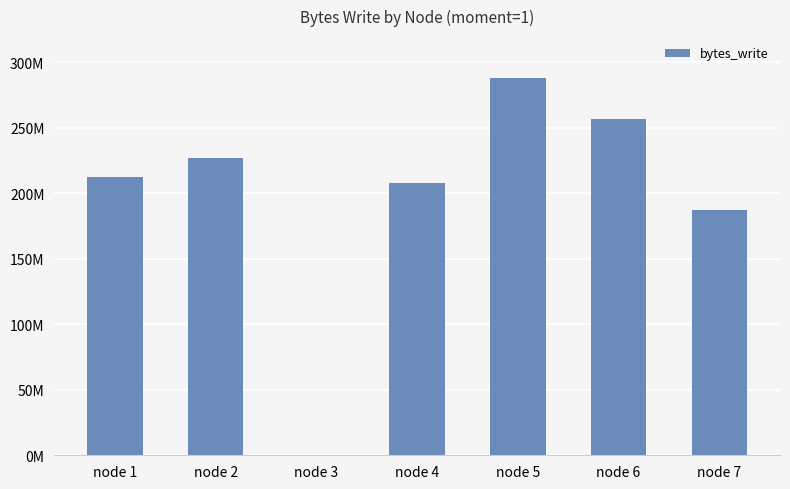

List the labels in order of value, smallest first.

node 3, node 7, node 4, node 1, node 2, node 6, node 5